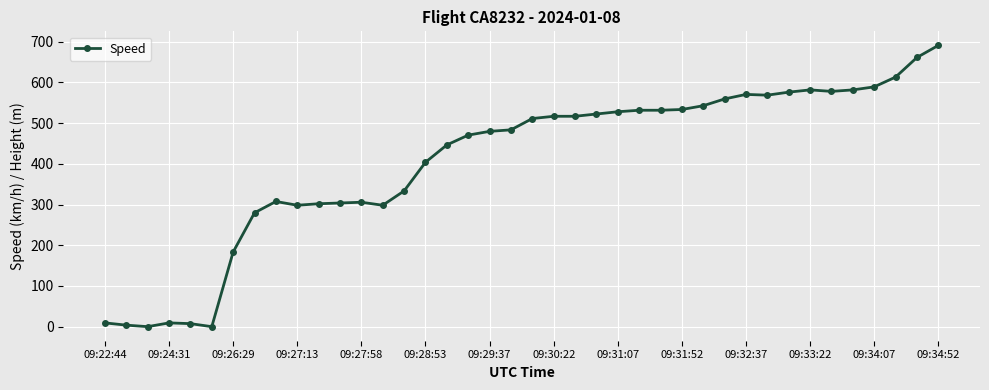

What is the value of the 10th point from the left?

298.2